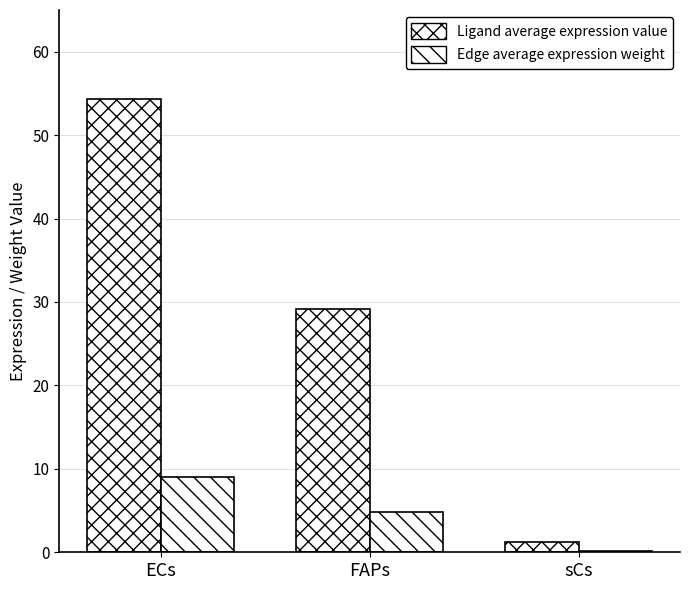

How many groups of bars are there?

3